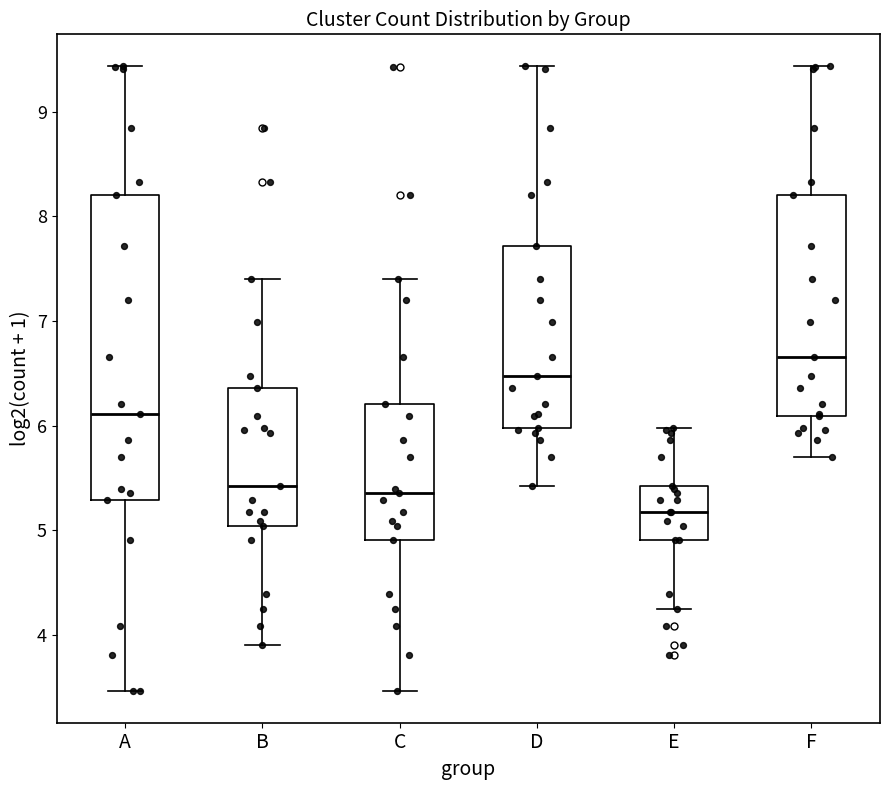

Which box's median line is the highest?

F